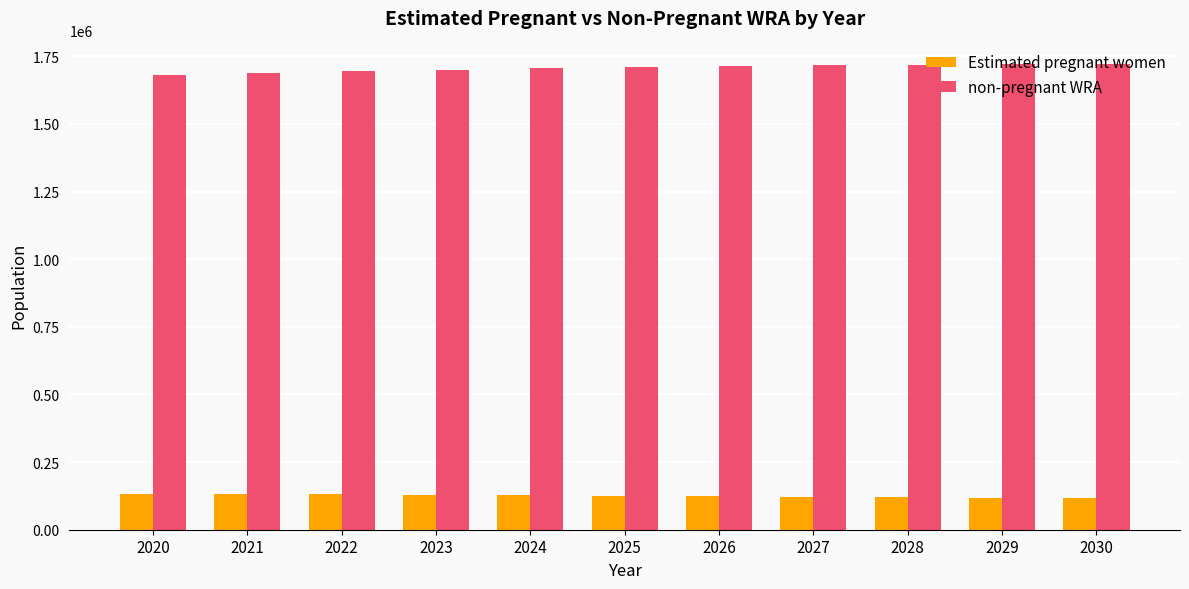

How many distinct data groups are displayed?

2